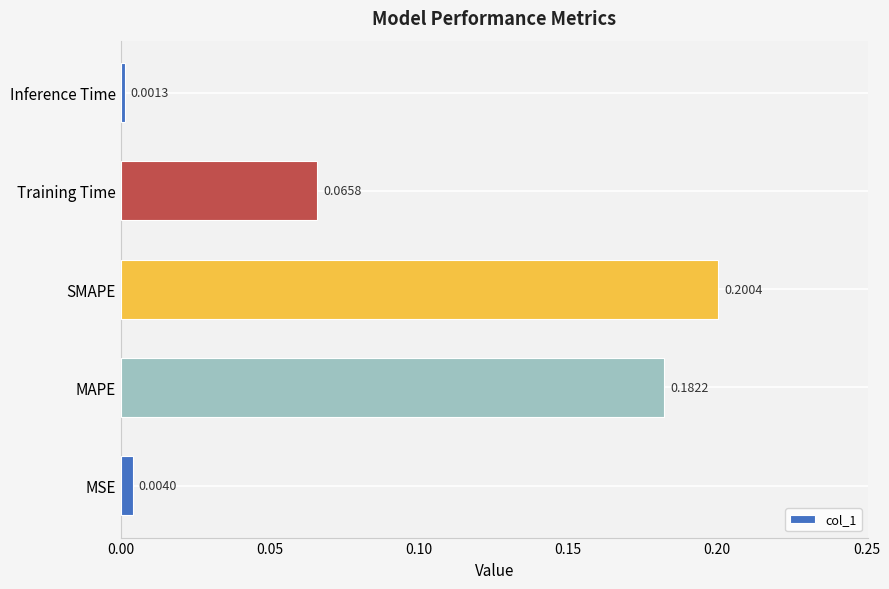

Where is the data nearest to the value 0?

Inference Time